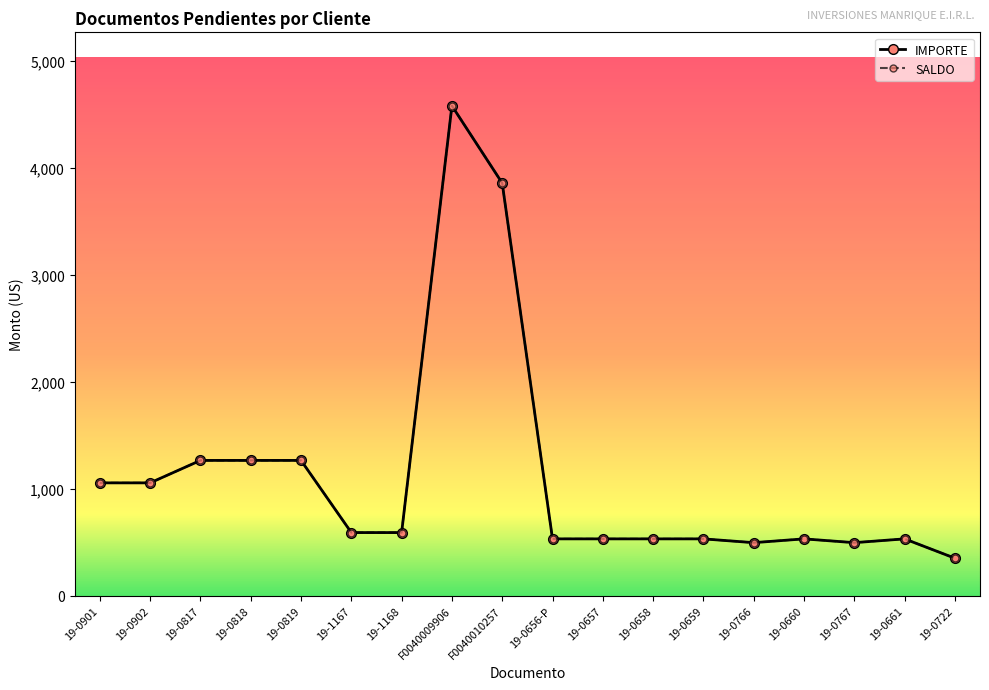

Does the chart have visible grid lines?

No